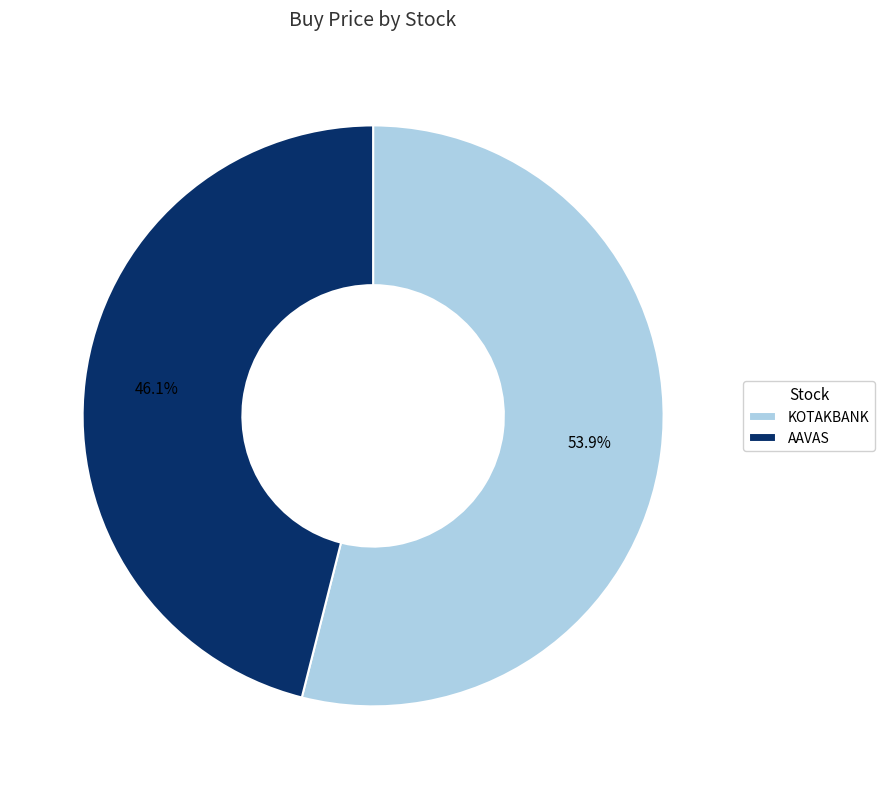

The AAVAS slice represents 59% of the pie. True or false?

False